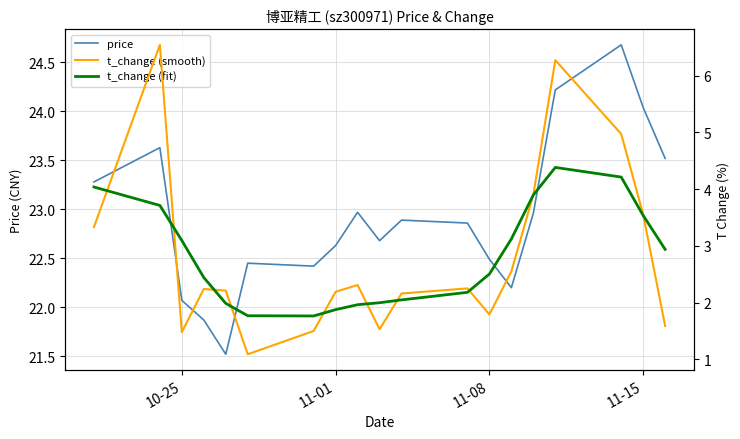

What is the maximum value for price?

24.7